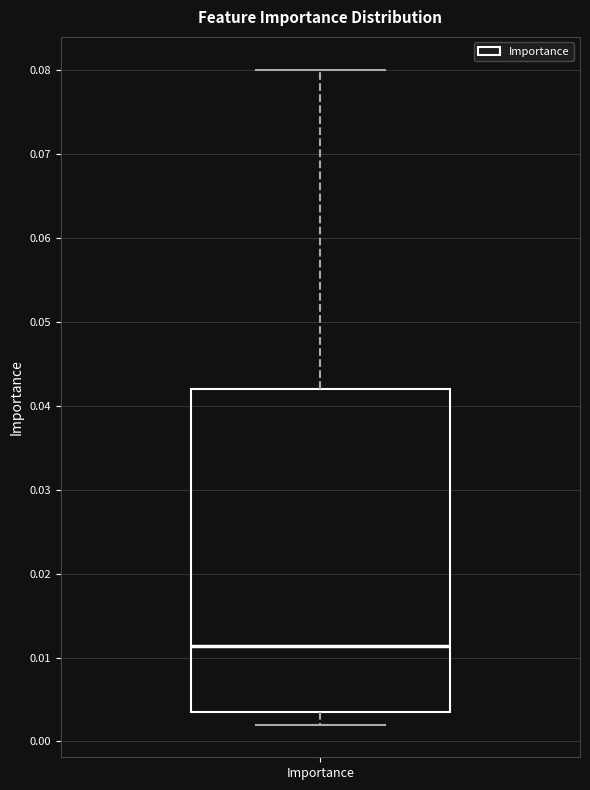

Where does the median line of the box for Importance sit on the y-axis? The values are not printed on the chart, so give them approximately, as read against the axis.

0.011